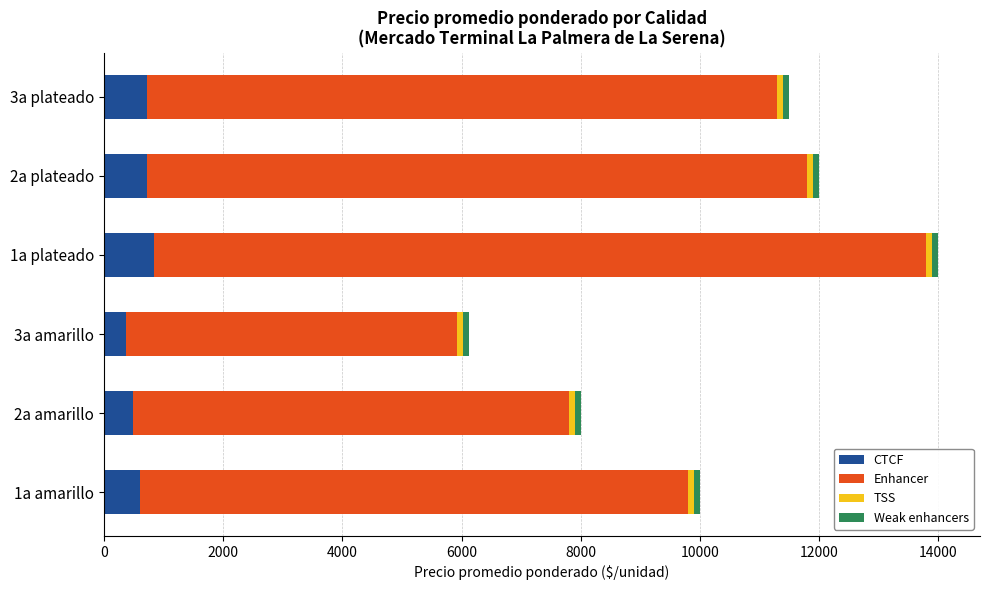

At which category is the sum across all series the highest?

1a plateado